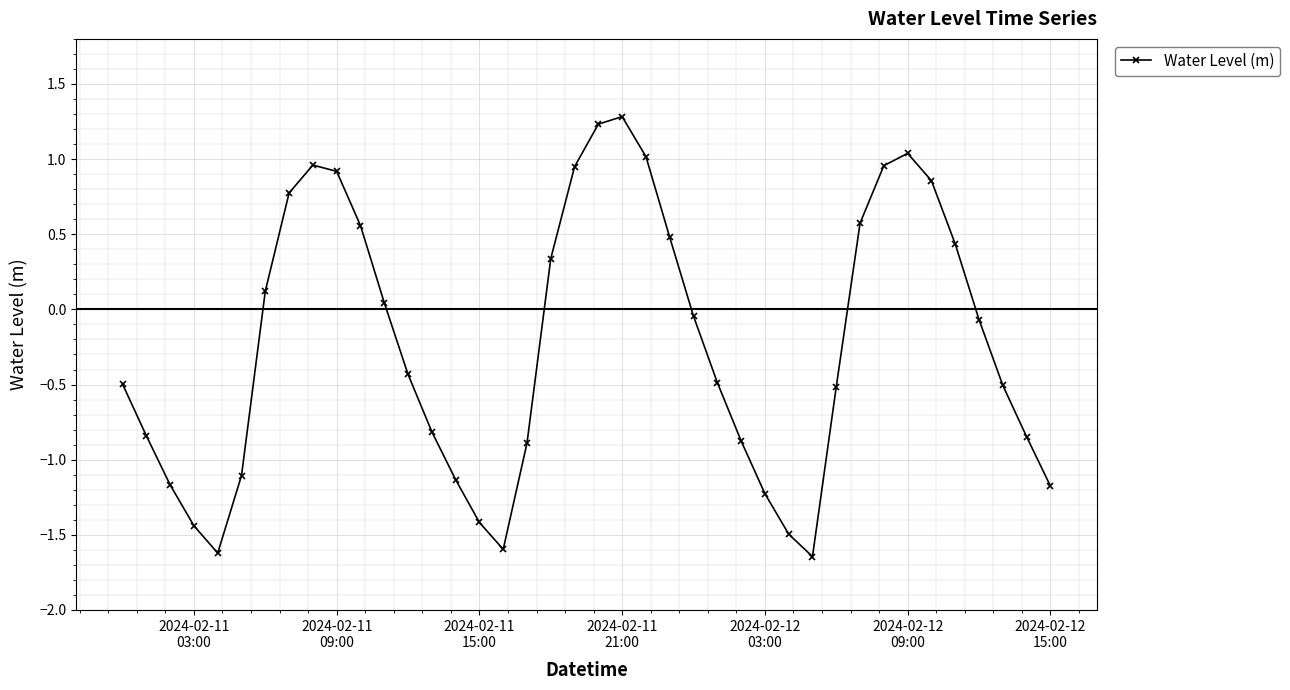

How many lines are shown in the chart?

1